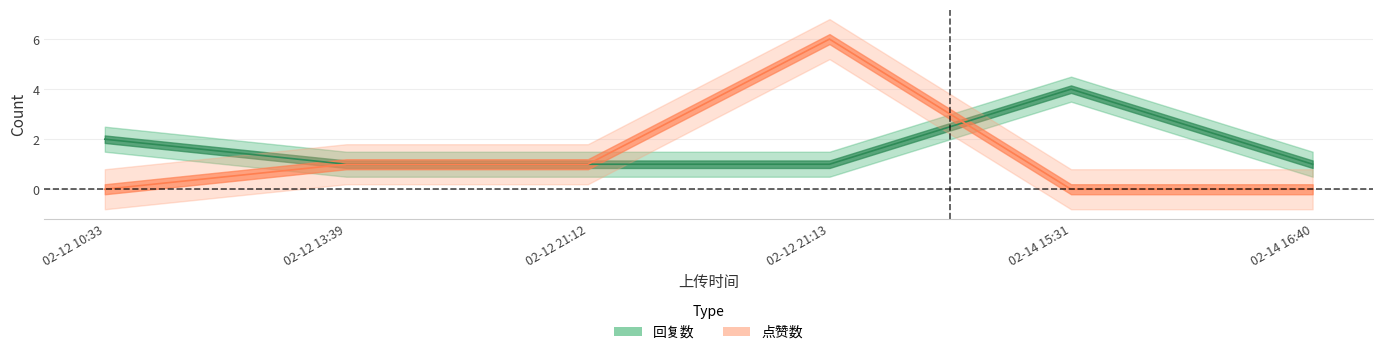

Count the 点赞数 values in the range 0 to 1.

5